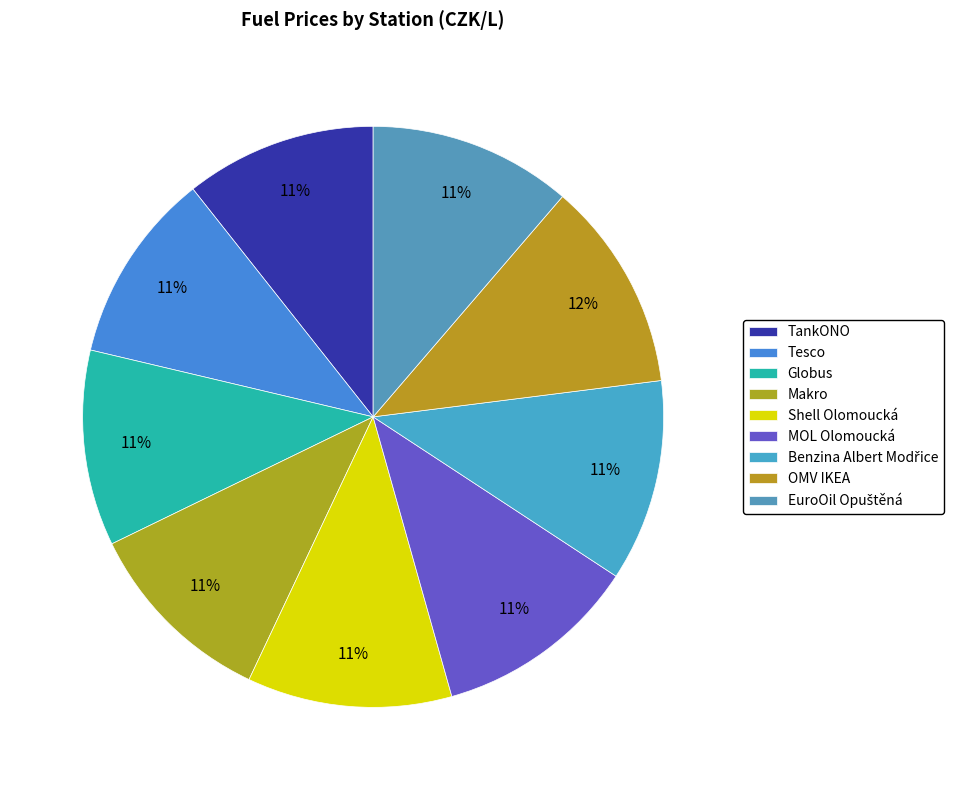

Count the number of slices in the pie.

9